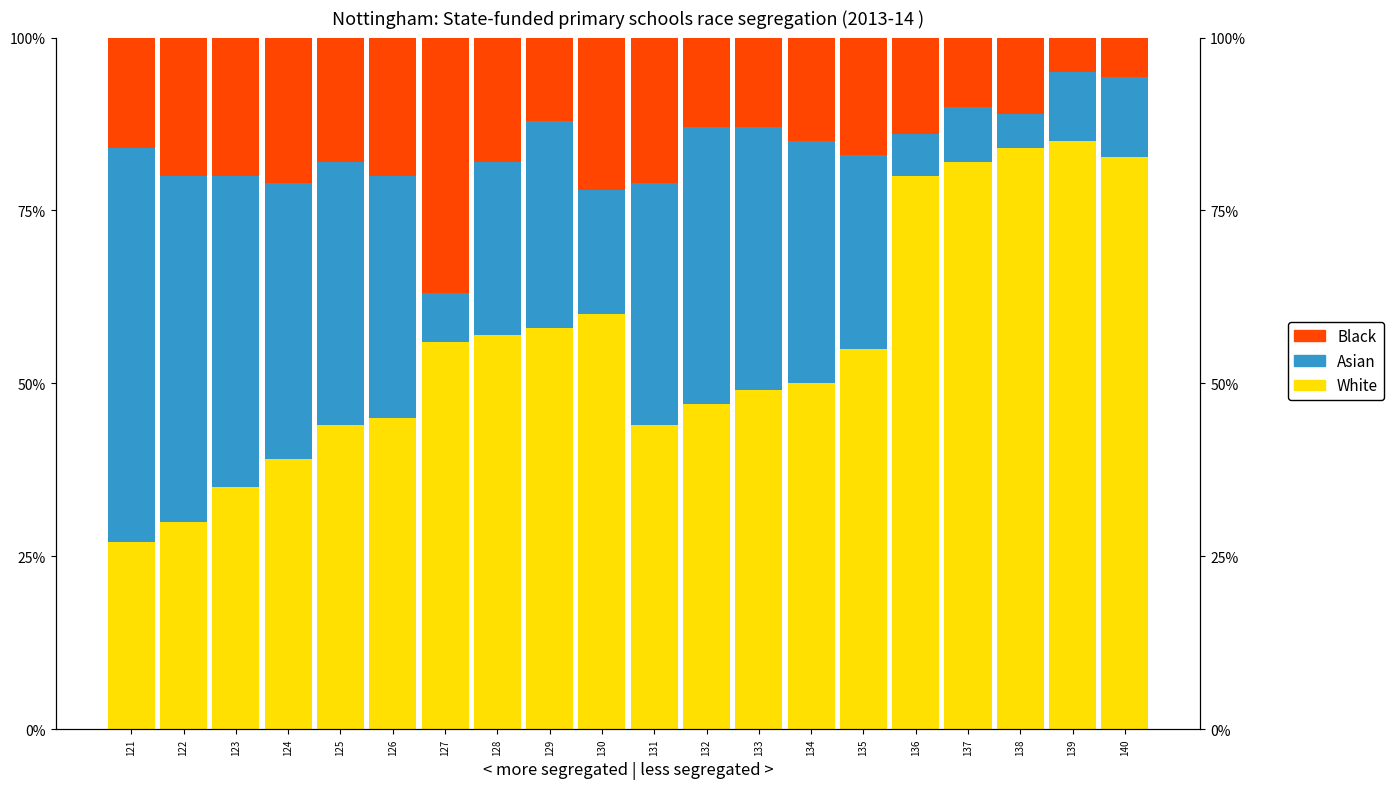

What are all the series names shown in the legend?

White, Asian, Black